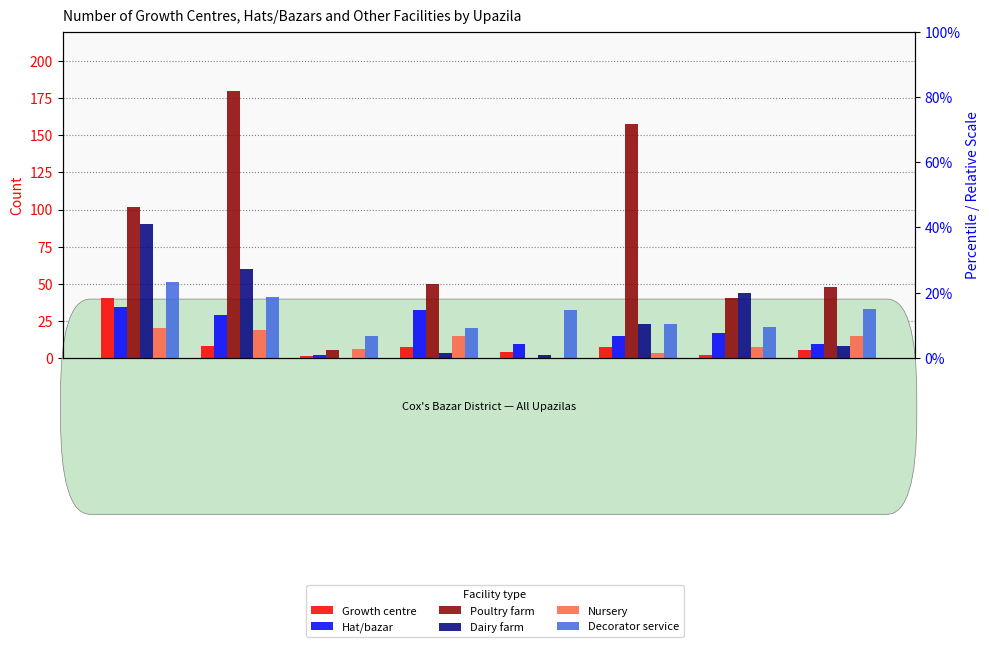

The Hat/bazar series shows 29 at Cox's Bazar Sadar. True or false?

True